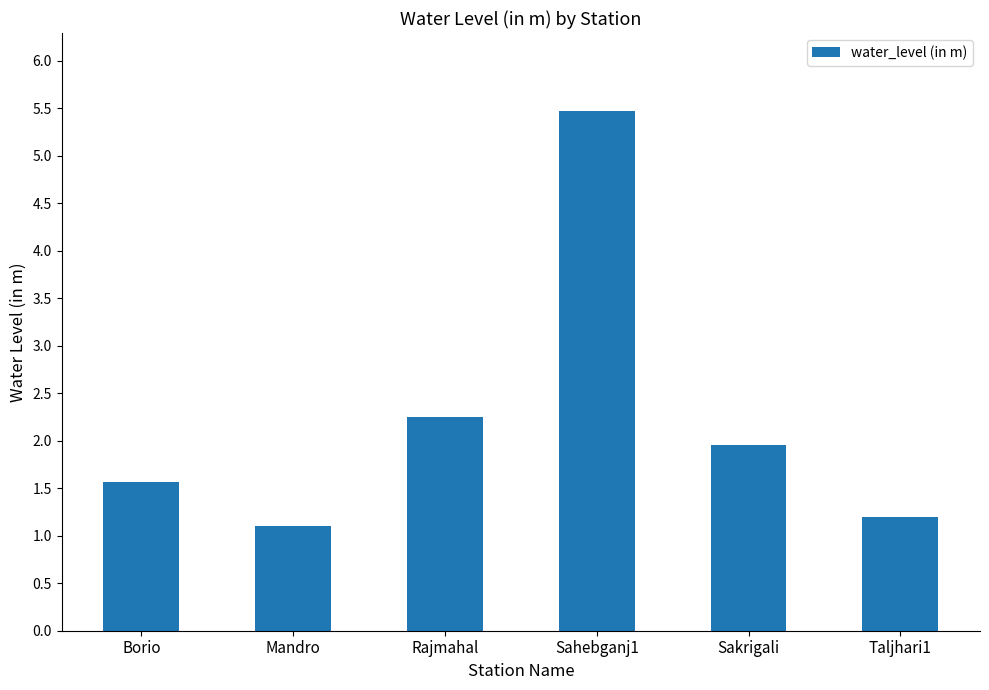

Between Borio and Sakrigali, which is larger?

Sakrigali